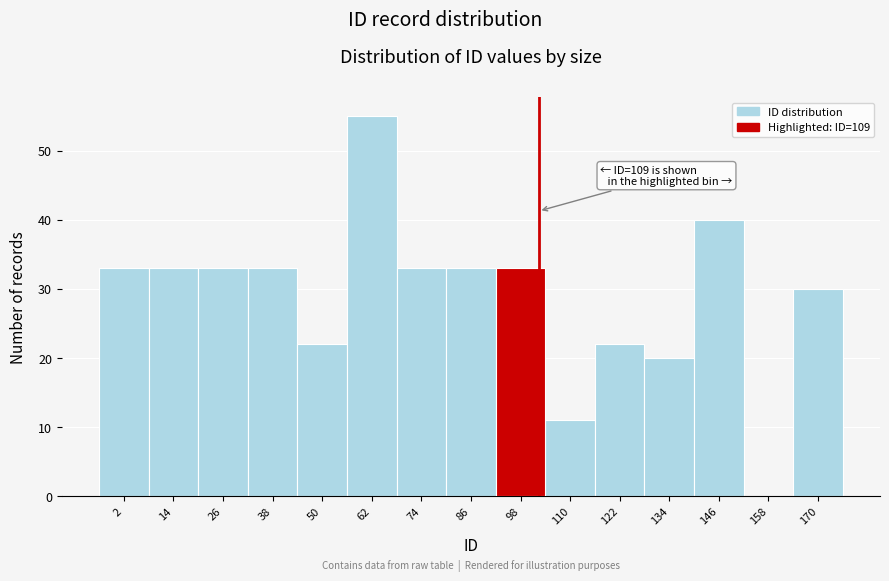

Reading left to right, transcribe all the data shown in this chart.

2=33	14=33	26=33	38=33	50=22	62=55	74=33	86=33	98=33	110=11	122=22	134=20	146=40	158=0	170=30